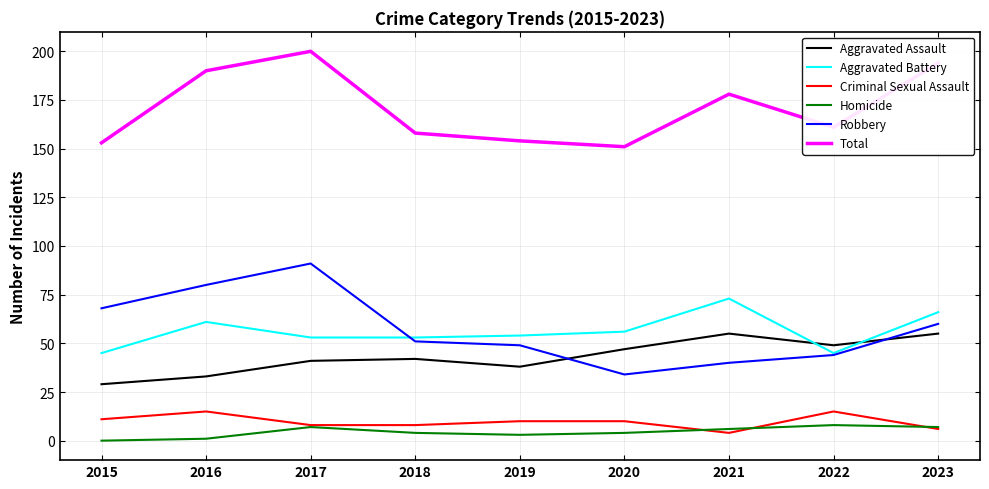

Reading left to right, list all the values displayed in this chart.

Aggravated Assault: 2015=29	2016=33	2017=41	2018=42	2019=38	2020=47	2021=55	2022=49	2023=55
Aggravated Battery: 2015=45	2016=61	2017=53	2018=53	2019=54	2020=56	2021=73	2022=45	2023=66
Criminal Sexual Assault: 2015=11	2016=15	2017=8	2018=8	2019=10	2020=10	2021=4	2022=15	2023=6
Homicide: 2015=0	2016=1	2017=7	2018=4	2019=3	2020=4	2021=6	2022=8	2023=7
Robbery: 2015=68	2016=80	2017=91	2018=51	2019=49	2020=34	2021=40	2022=44	2023=60
Total: 2015=153	2016=190	2017=200	2018=158	2019=154	2020=151	2021=178	2022=161	2023=194